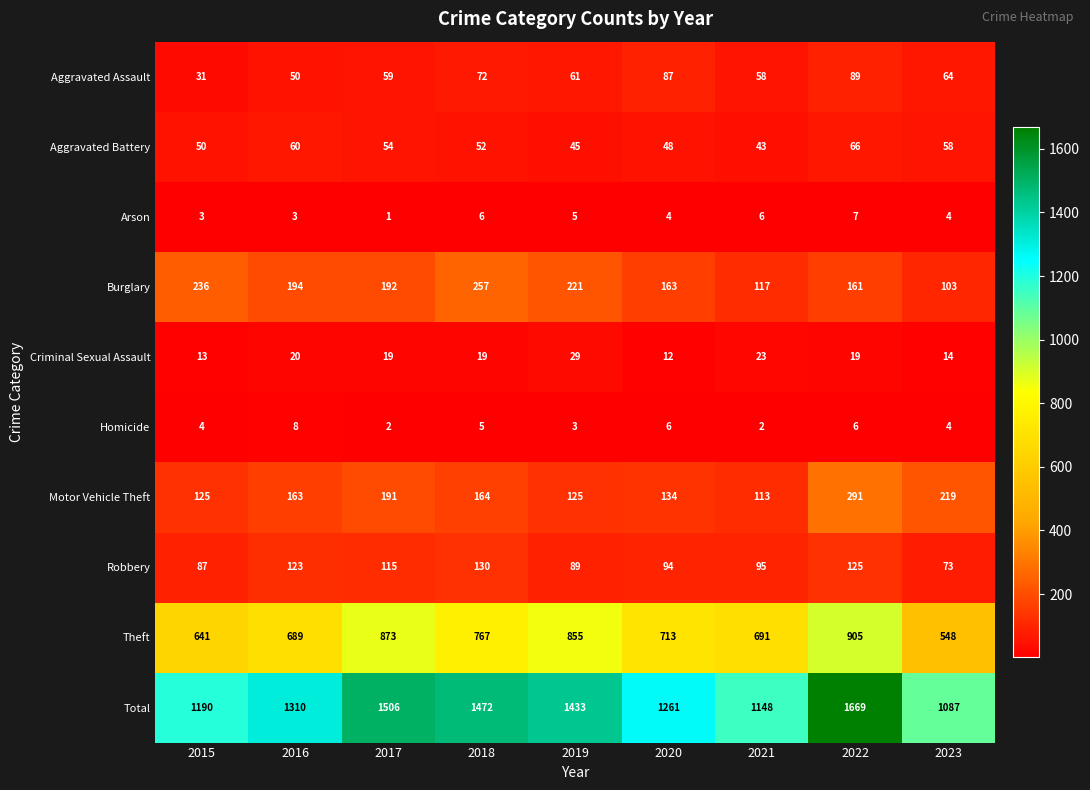

The value of Aggravated Assault at 2023 is 100. True or false?

False